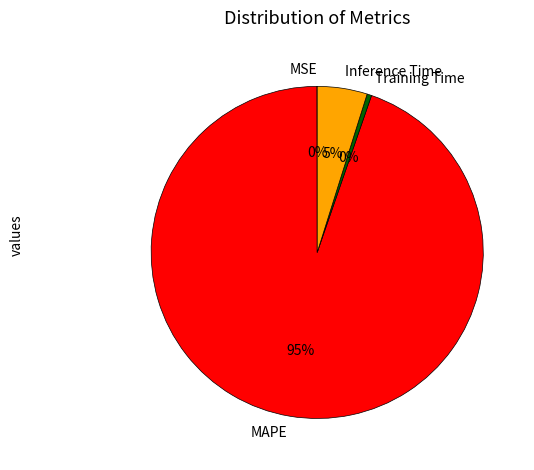

Does any single category account for the majority?

Yes